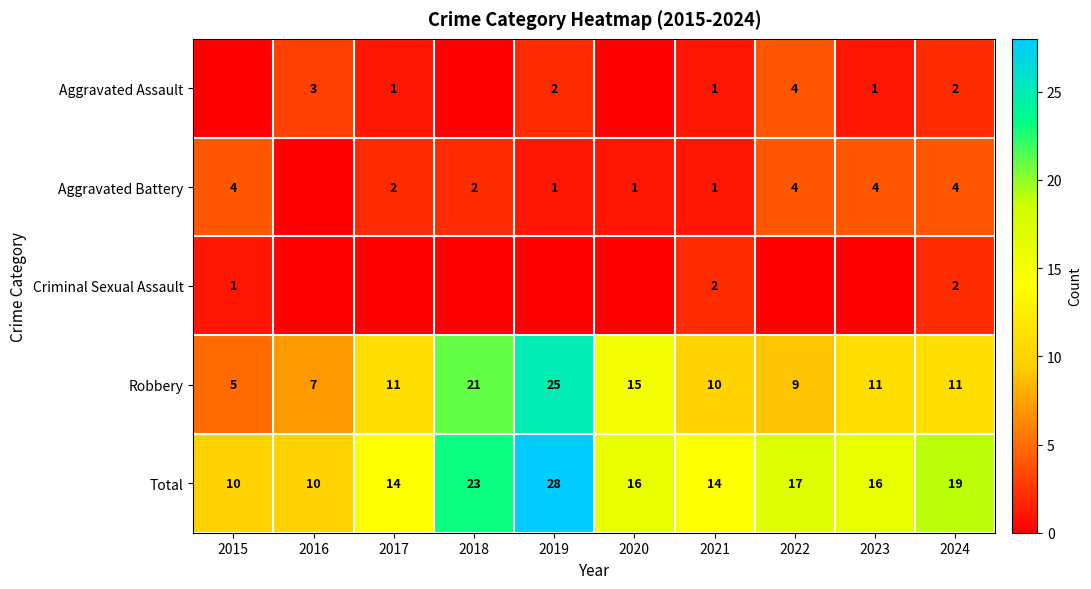

Is the value of Total at 2023 greater than the value of Robbery at 2020?

Yes